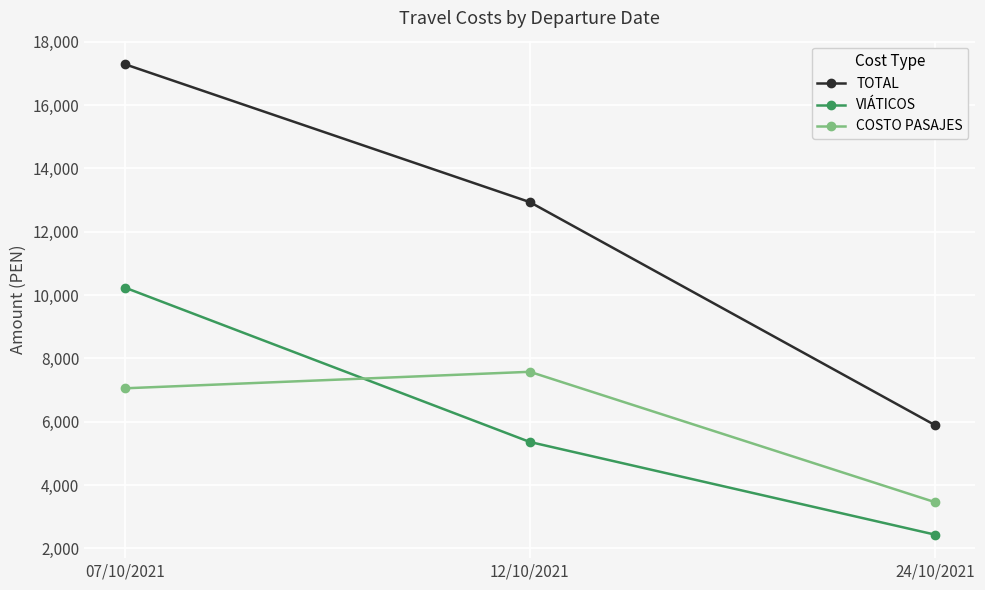

What is the smallest value displayed?

2433.6